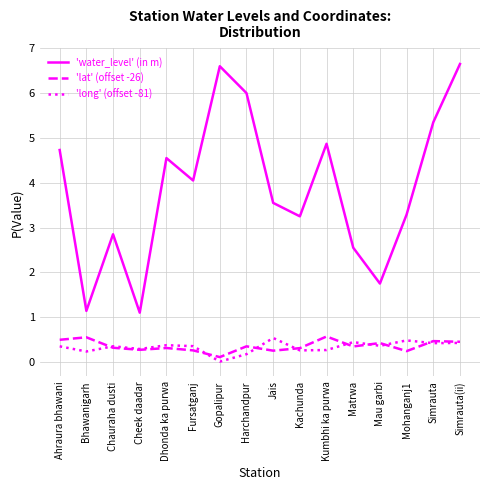

Which series changed the most between Bhawanigarh and Harchandpur?

'water_level' (in m)